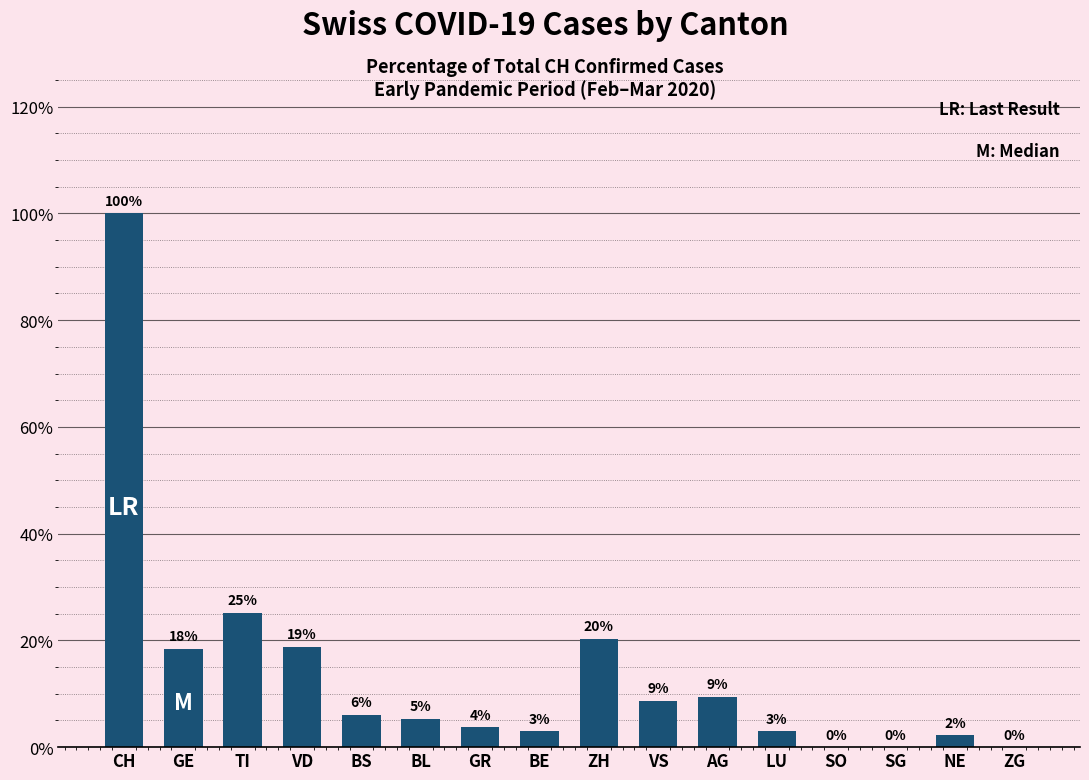

How many data points are less than 6?

8